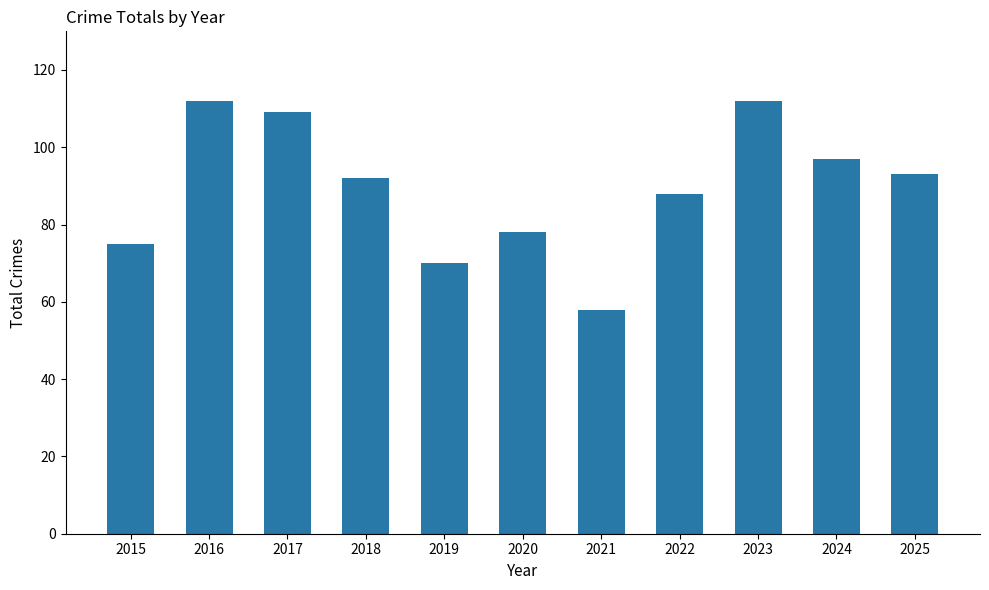

Does the chart contain stacked bars?

No